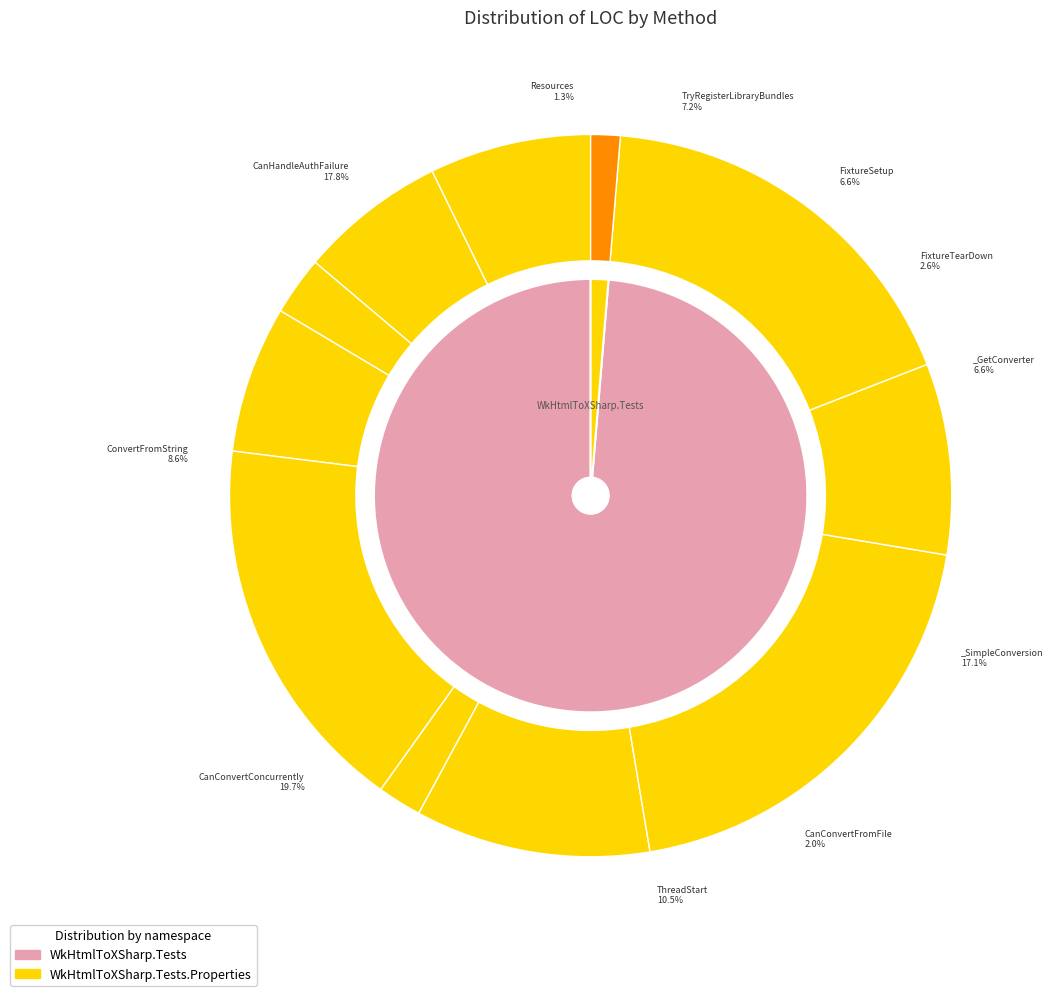

Rank the categories by value from lowest to highest.

Resources, CanConvertFromFile, FixtureTearDown, FixtureSetup, _GetConverter, TryRegisterLibraryBundles, ConvertFromString, ThreadStart, _SimpleConversion, CanHandleAuthFailure, CanConvertConcurrently